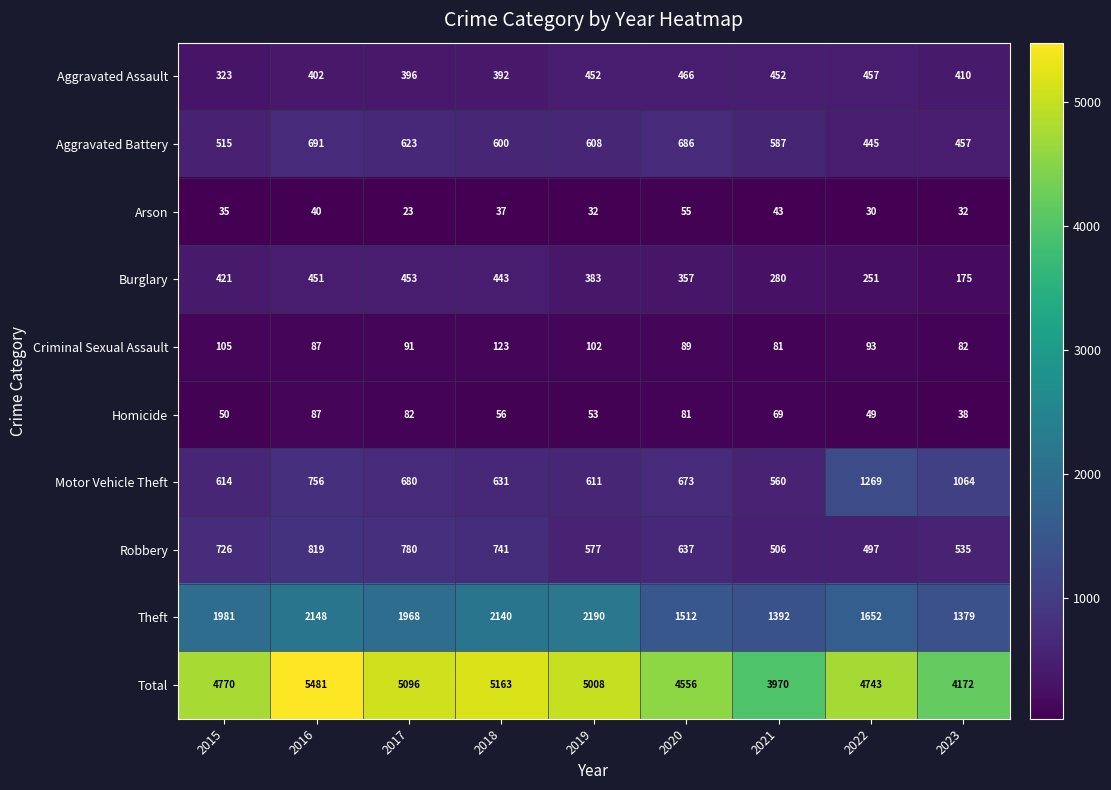

Where does the Theft series first go above 1968?

2015